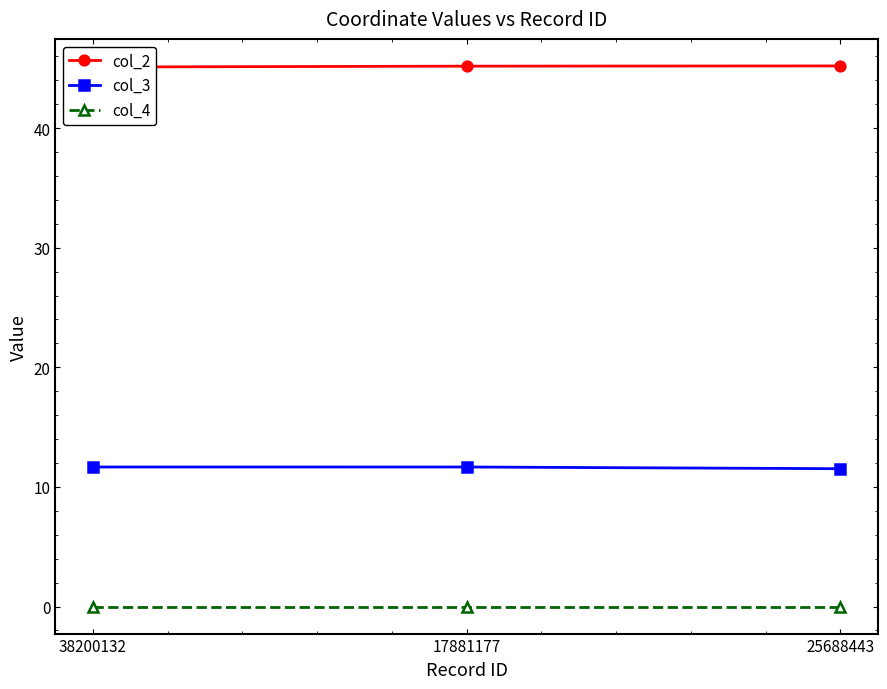

What is the minimum value for col_2?

45.1